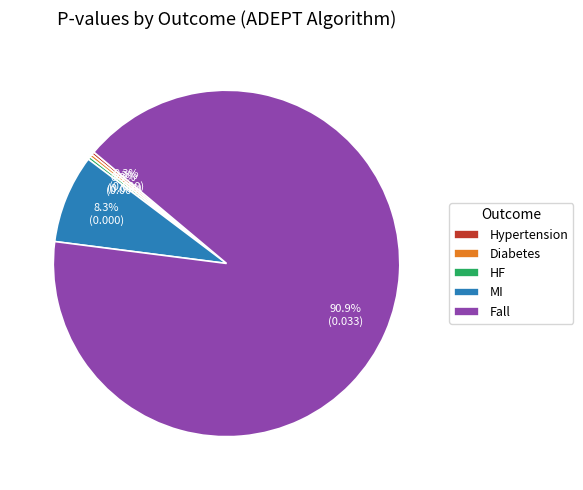

Does any single category account for the majority?

Yes